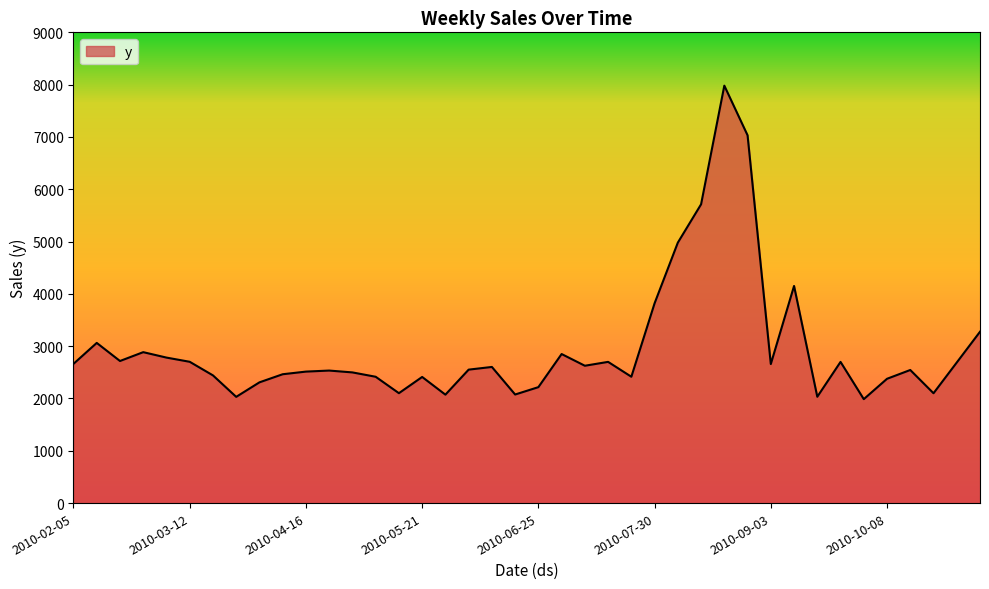

What is the smallest value displayed?

1987.2